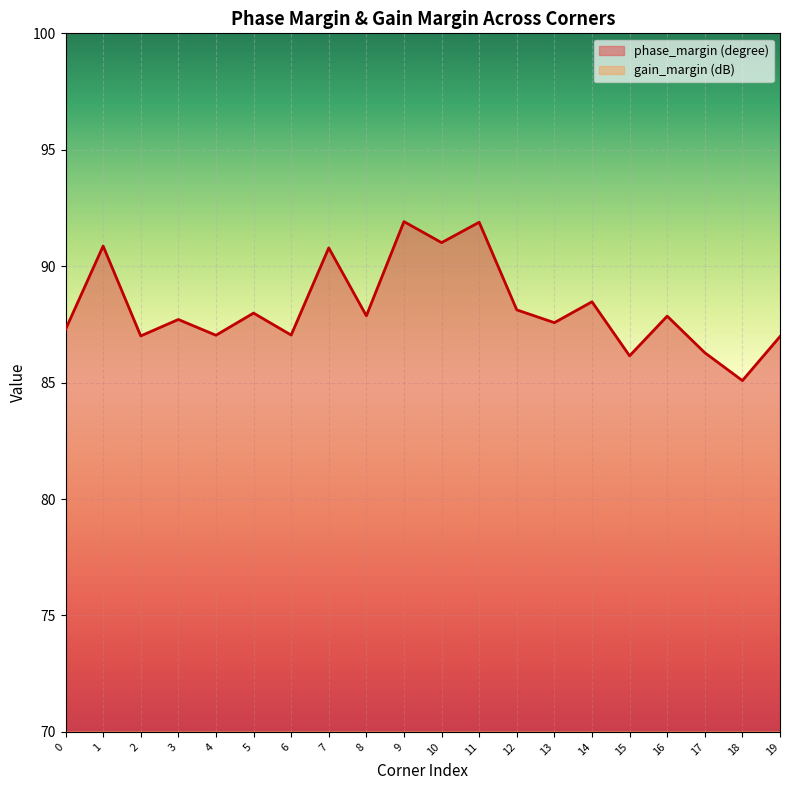

True or false: phase_margin (degree) has a value of 58.3 at 18.

False